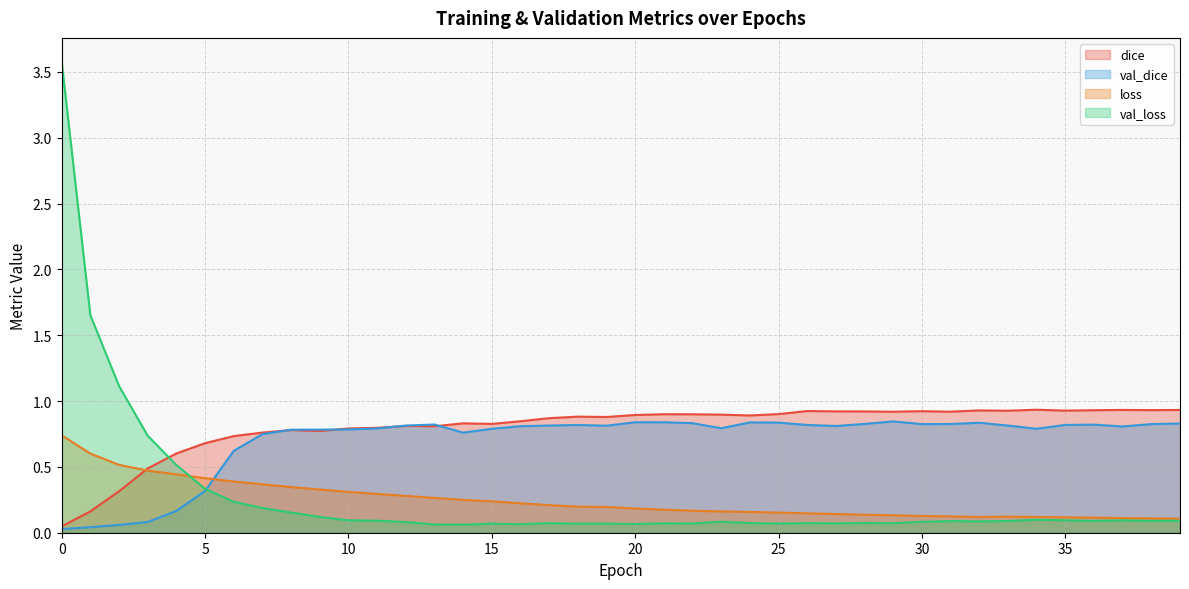

How many series are shown in this chart?

4